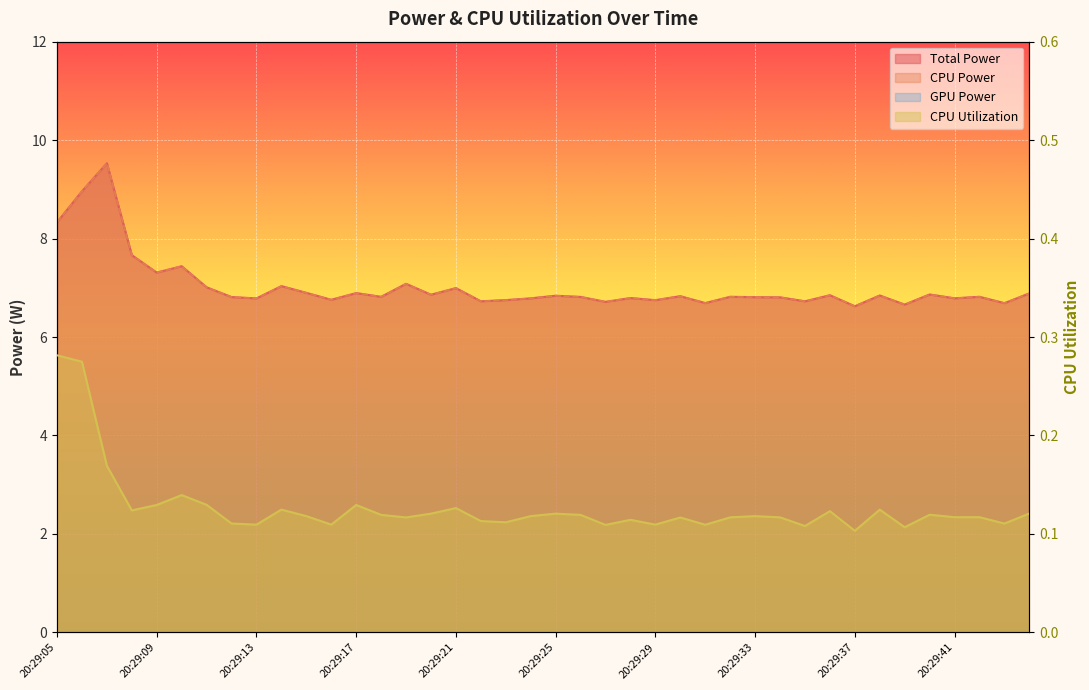

What is the difference between the maximum and minimum values in the CPU Utilization series?

0.2